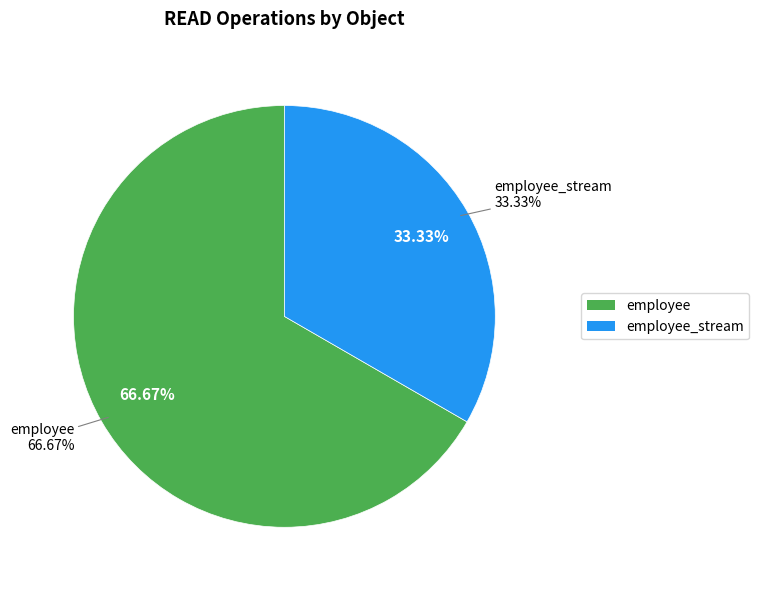

To the nearest percent, what is the difference between the largest and smallest slice percentages?

33%